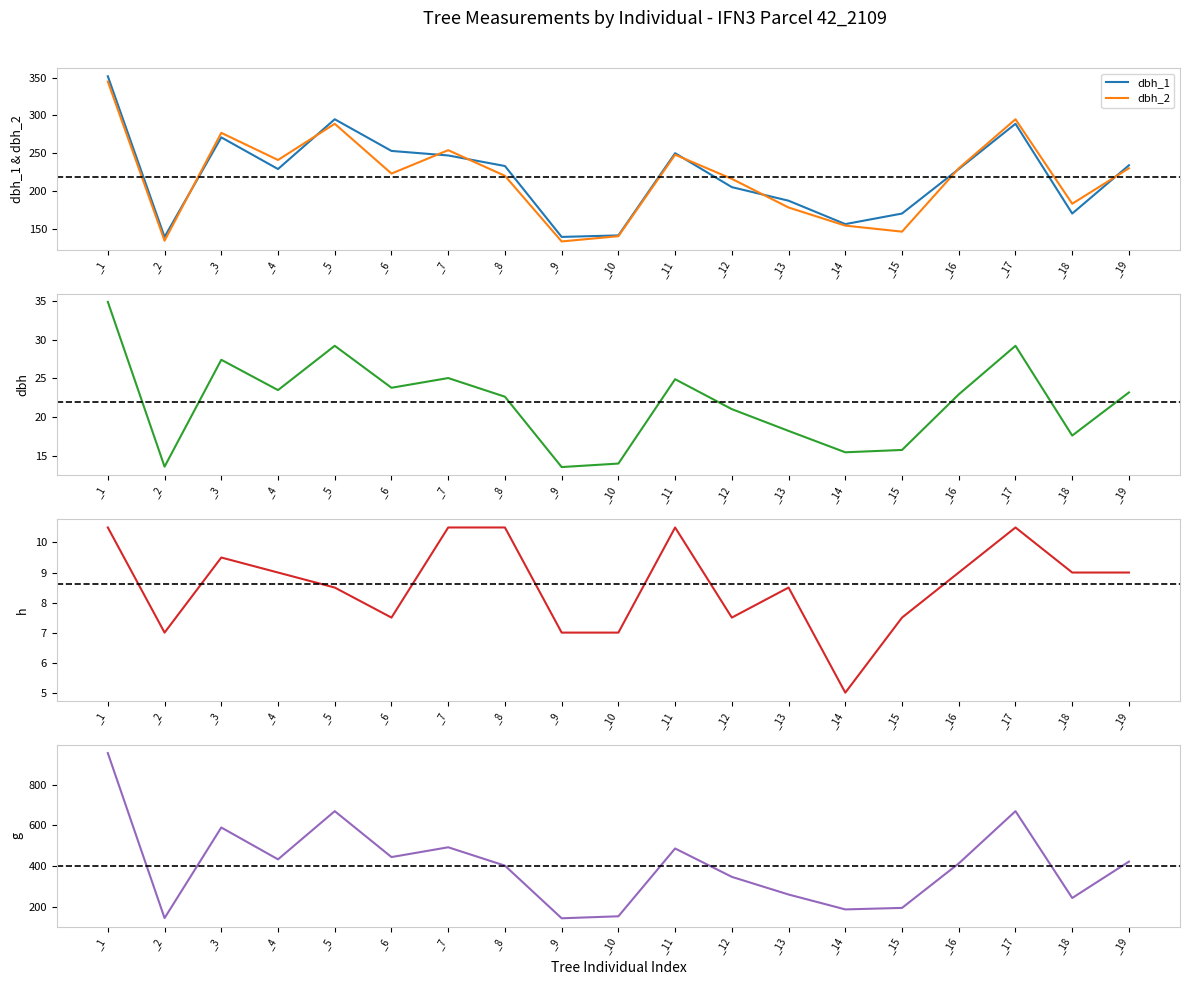

Is the value of g at _4 greater than the value of dbh at _6?

Yes